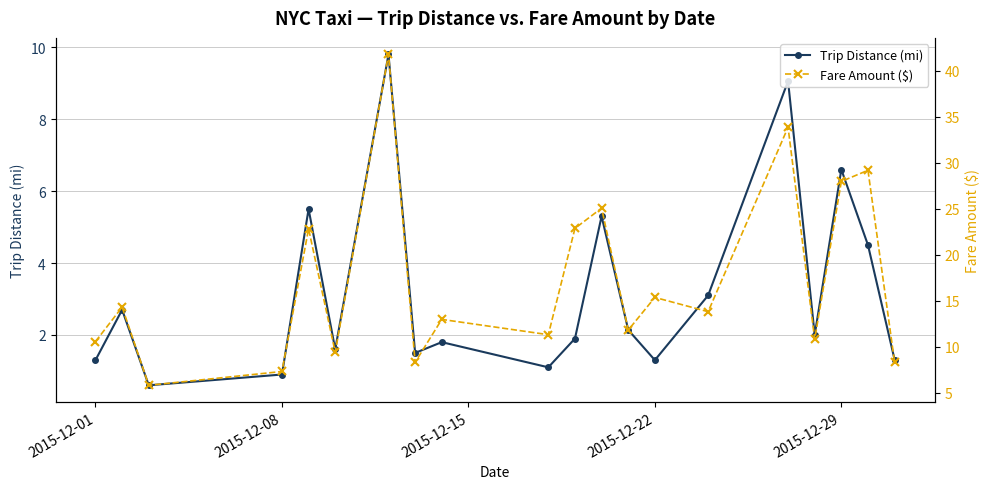

Reading left to right, what are all the values shown in this chart?

Trip Distance (mi): 1.3	2.7	0.6	0.9	5.5	1.6	9.8	1.5	1.8	1.1	1.9	5.3	2.1	1.3	3.1	9.1	2.0	6.6	4.5	1.3
Fare Amount ($): 10.6	14.3	5.8	7.3	22.8	9.4	41.8	8.3	13.0	11.3	22.9	25.1	11.8	15.3	13.8	33.8	10.8	27.9	29.2	8.3